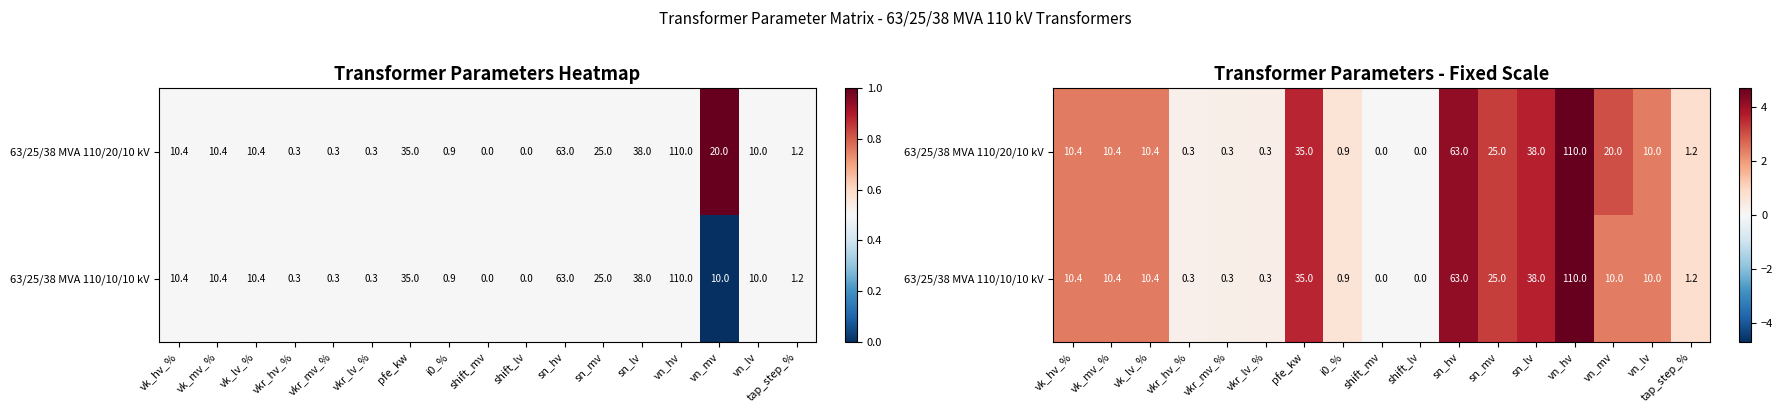

List the series in order of their overall mean, highest first.

63/25/38 MVA 110/20/10 kV, 63/25/38 MVA 110/10/10 kV